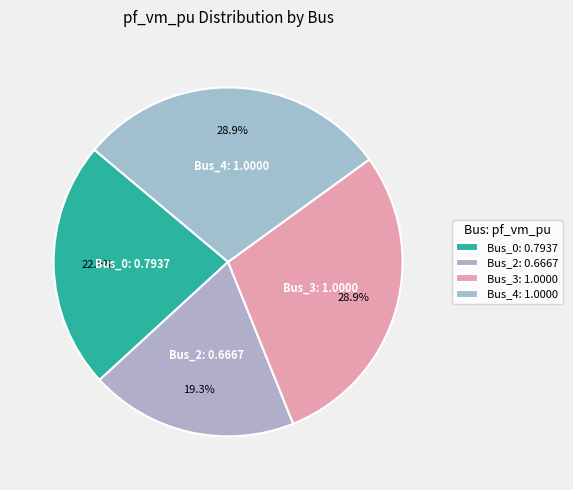

Does any single category account for the majority?

No